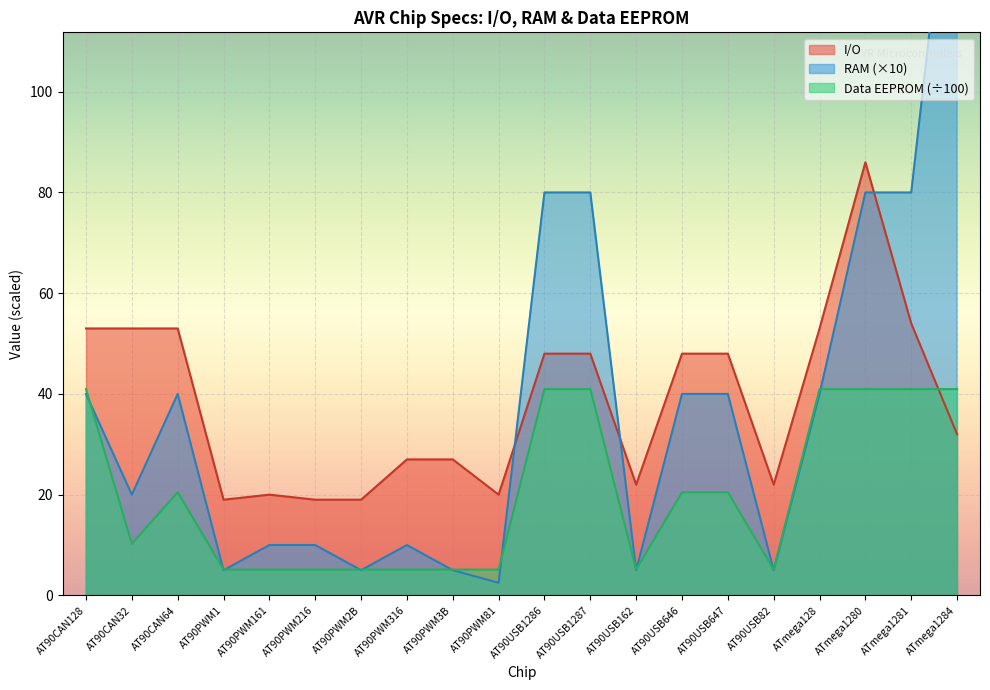

What is the average value of the I/O series?

38.5